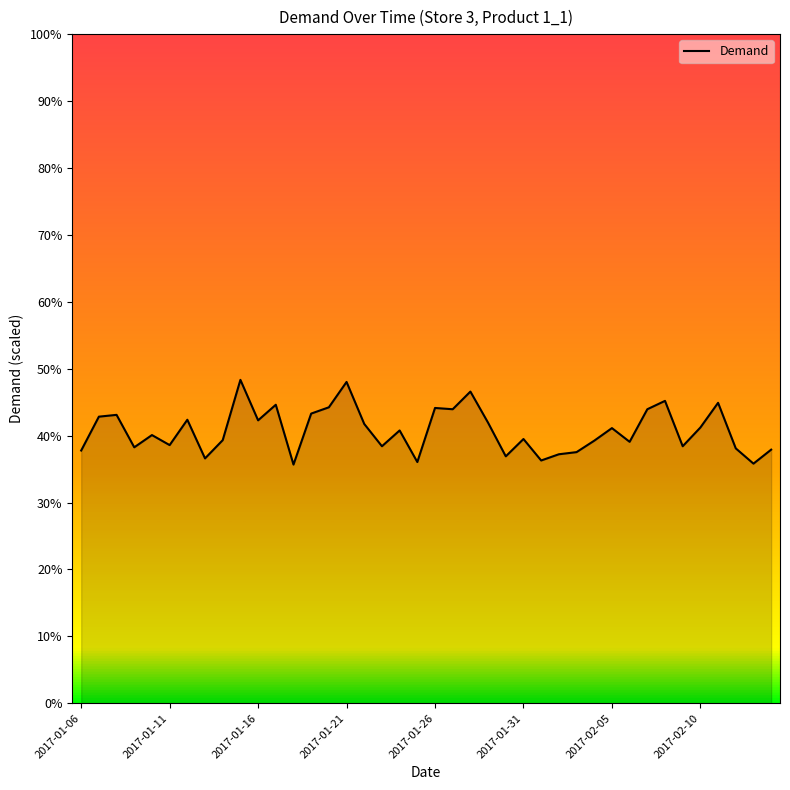

How many lines are shown in the chart?

1